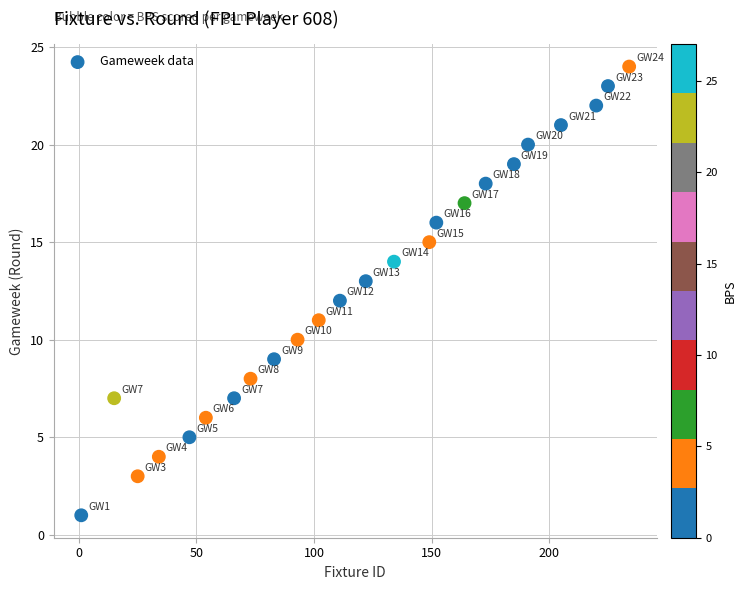

What is the range of X values (max minus min)?

233